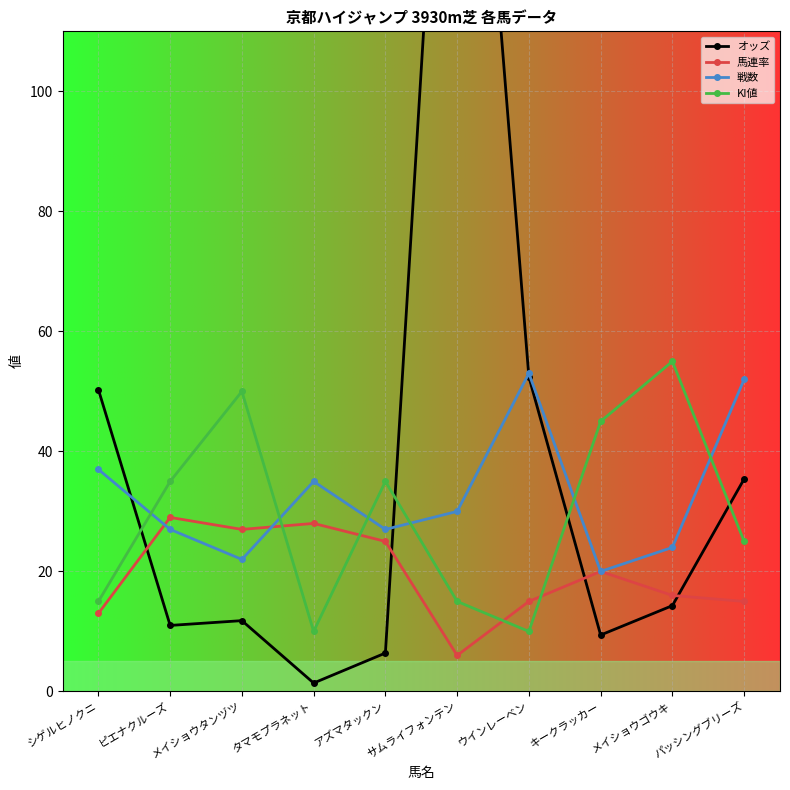

How many lines are shown in the chart?

4